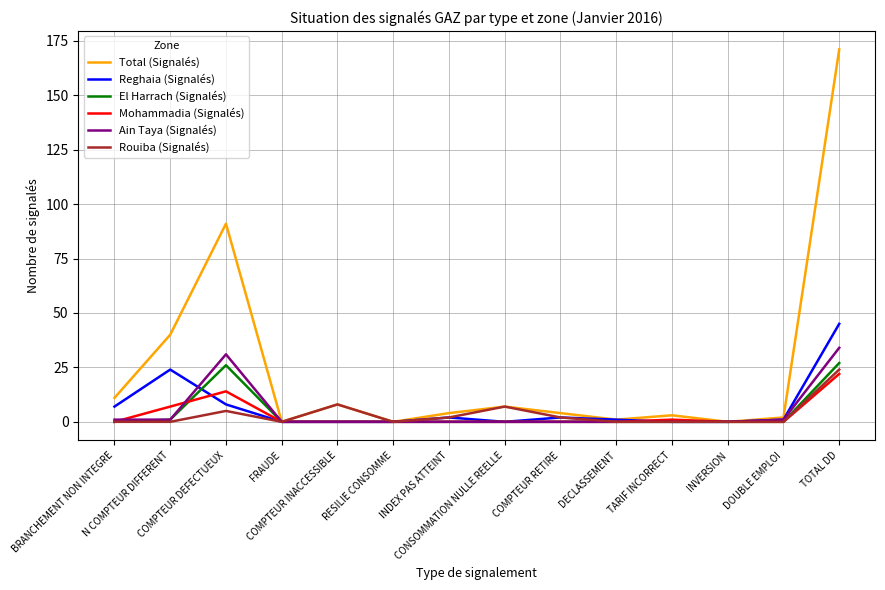

Which series has the widest spread of values?

Total (Signalés)